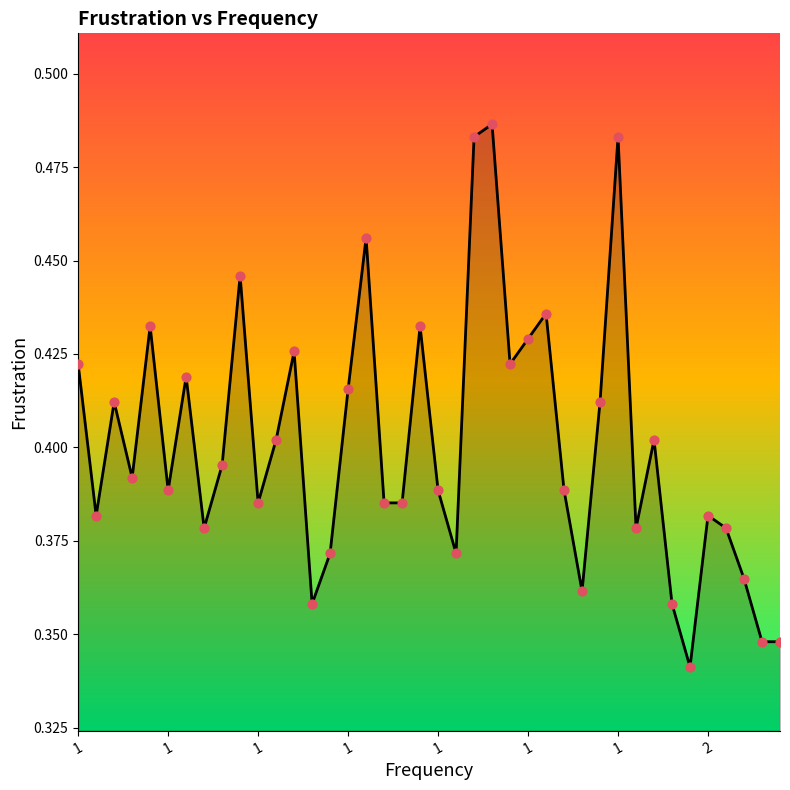

How many lines are shown in the chart?

1